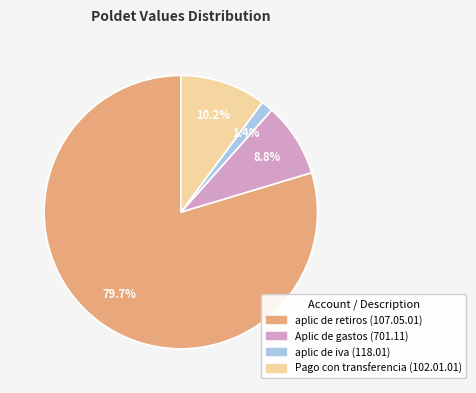

To the nearest percent, what is the difference between the largest and smallest slice percentages?

78%